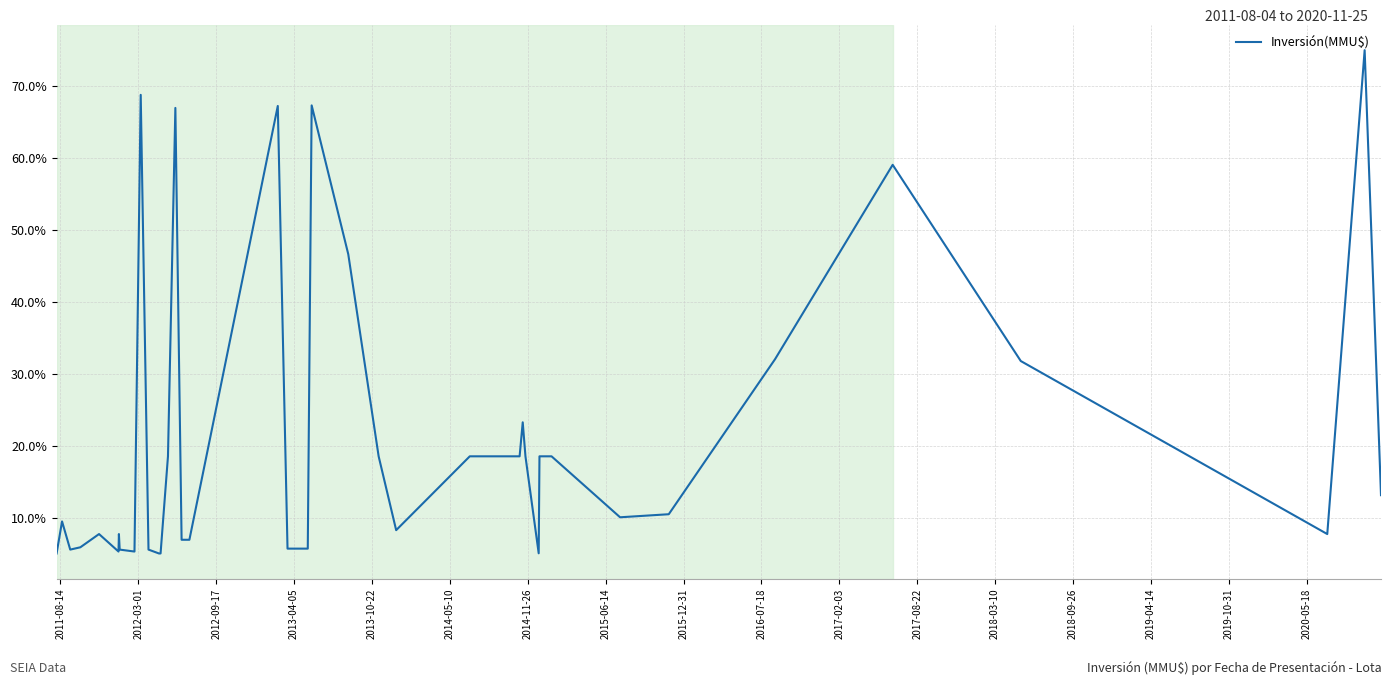

What is the difference between the maximum and minimum values?

70.0